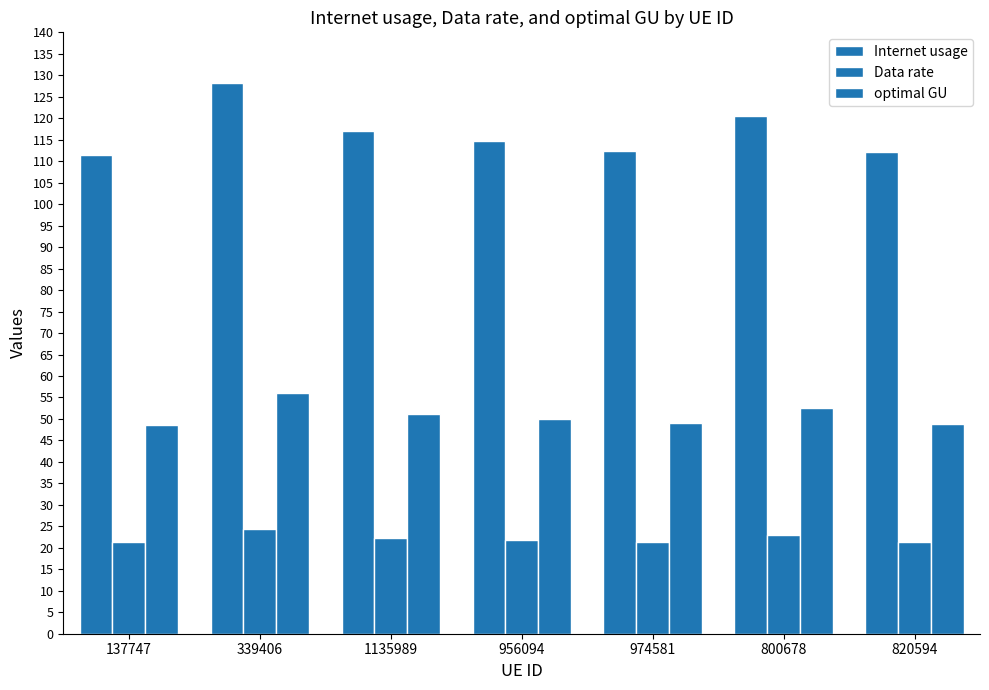

At which label does Data rate reach its minimum?

137747